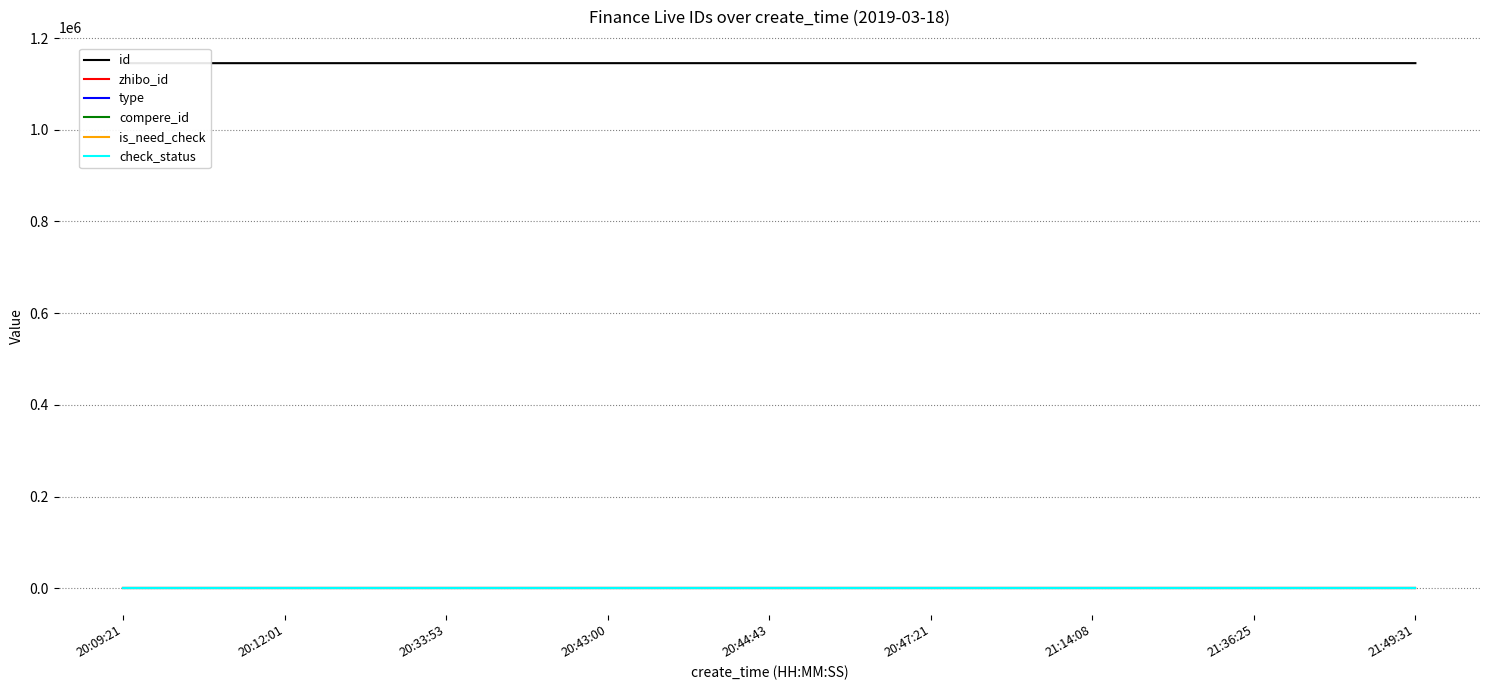

What is the total value across all series at 20:09:21?

1145495